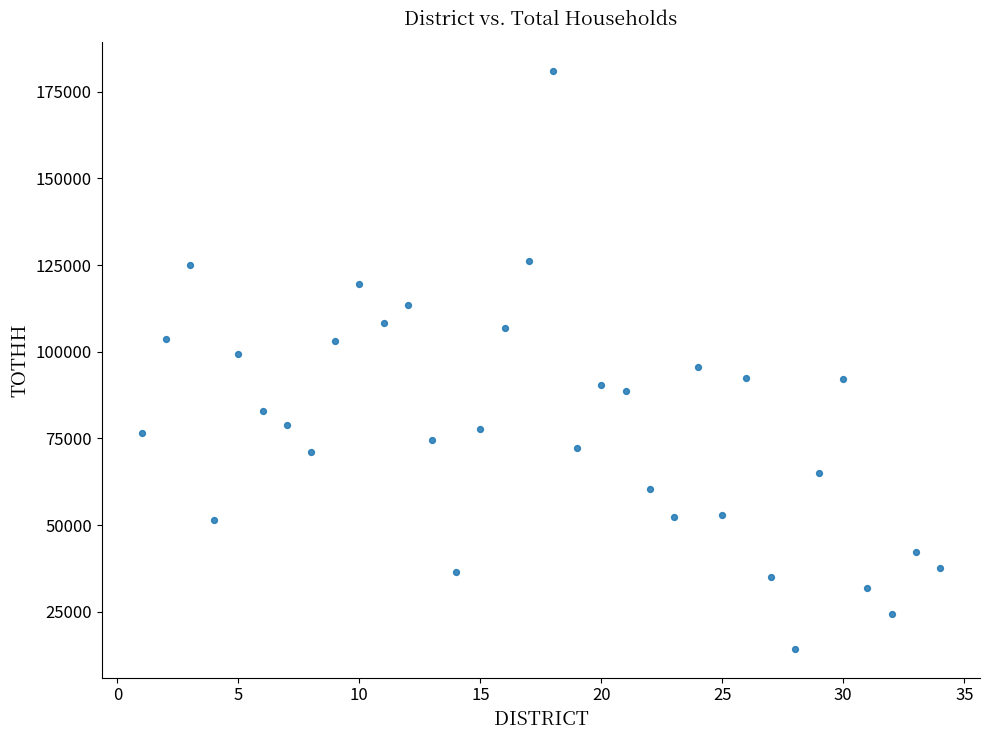

What is the range of X values (max minus min)?

33